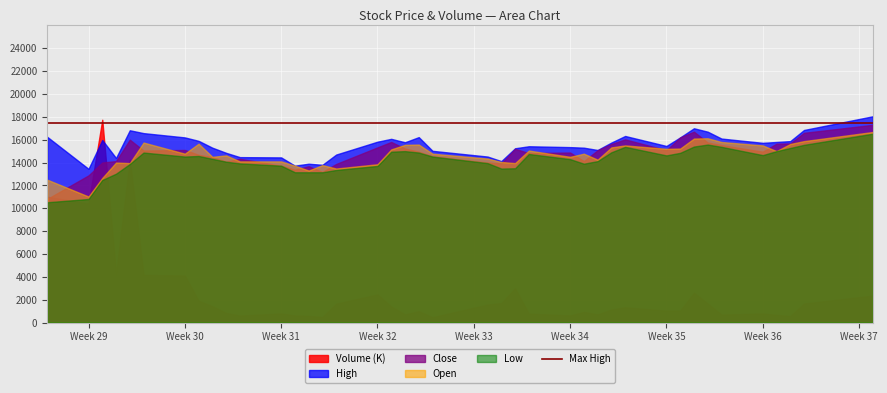

What is the highest value of the Close series?

17300.0